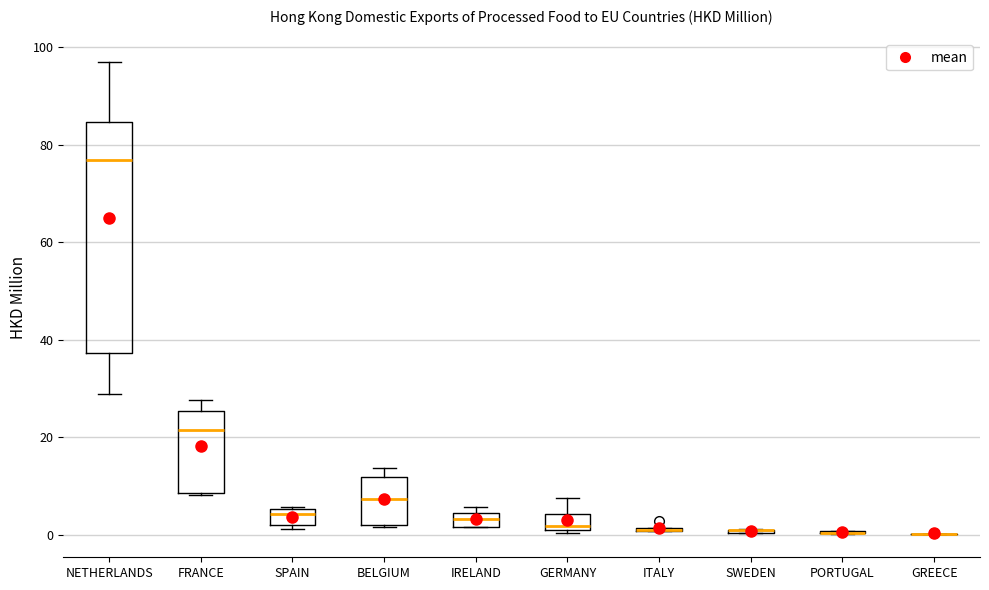

Where is the lower edge of the box for BELGIUM on the y-axis? The values are not printed on the chart, so give them approximately, as read against the axis.

2